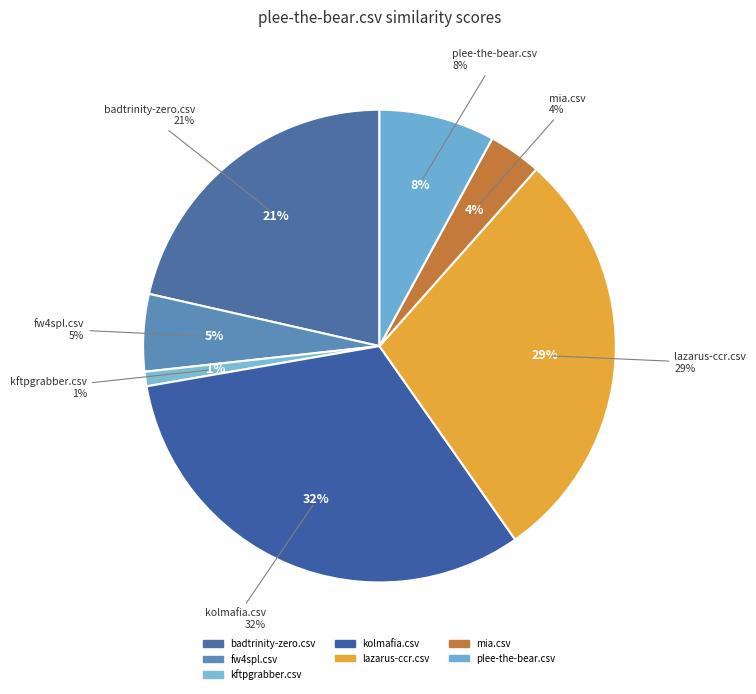

Does mia.csv account for over 50% of the chart?

No